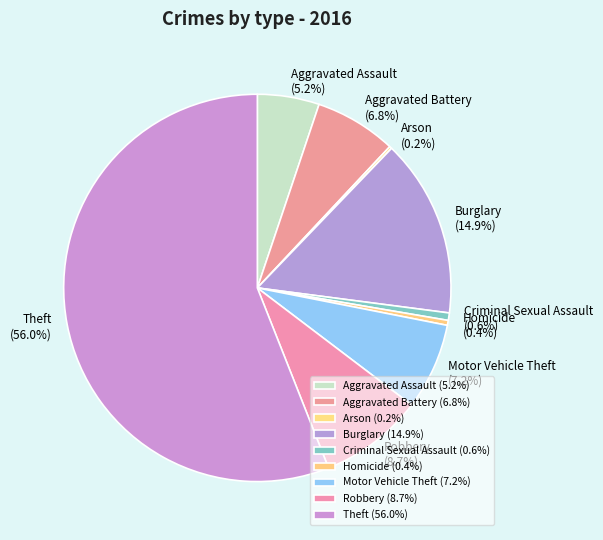

Which category accounts for the majority?

Theft